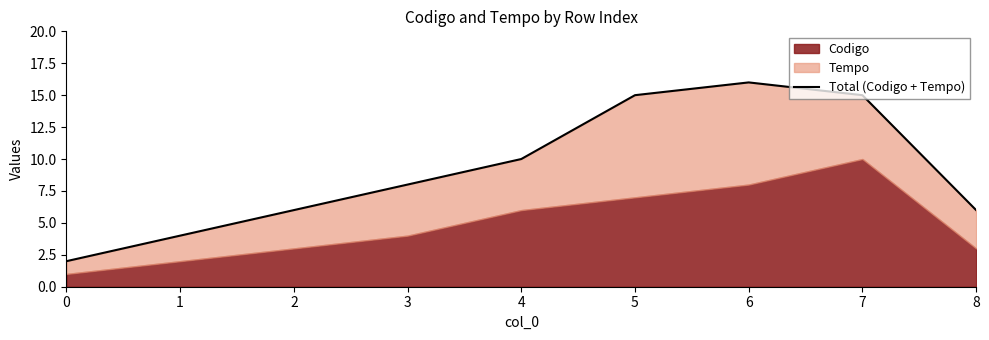

Does the chart have visible grid lines?

No